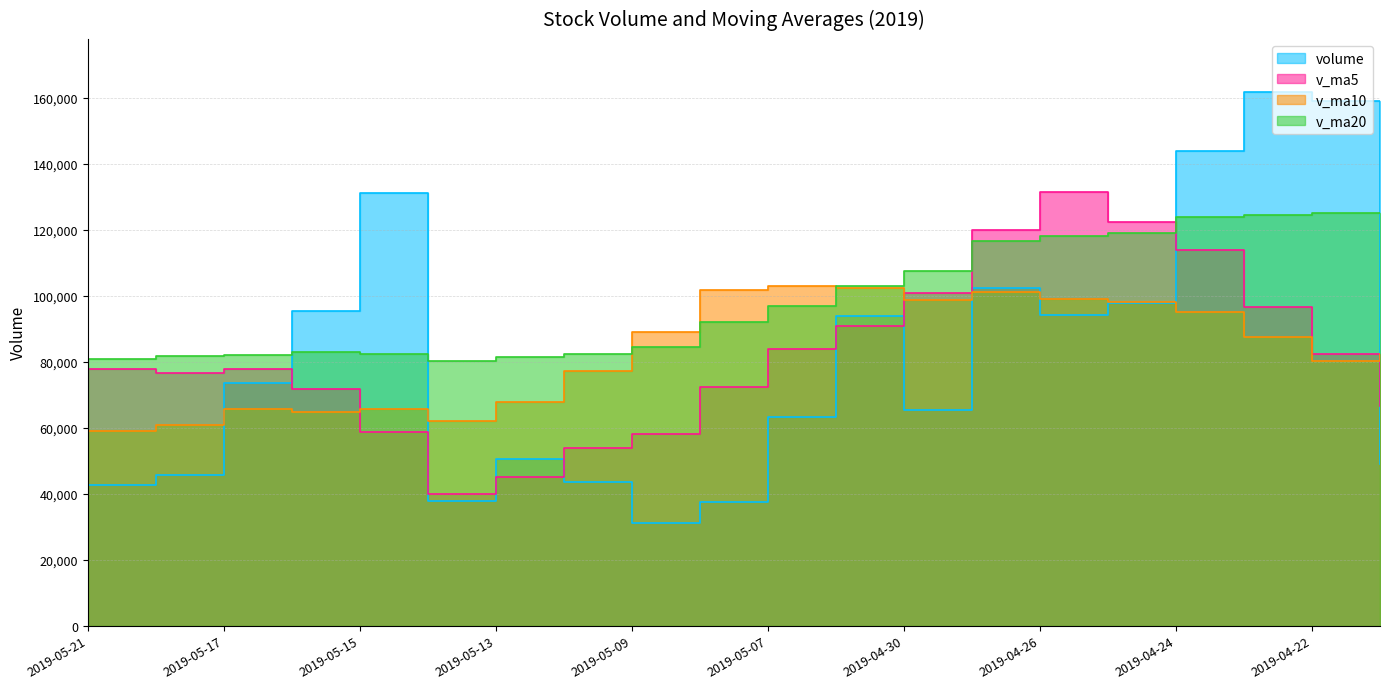

What is the highest value of the v_ma5 series?

131314.3